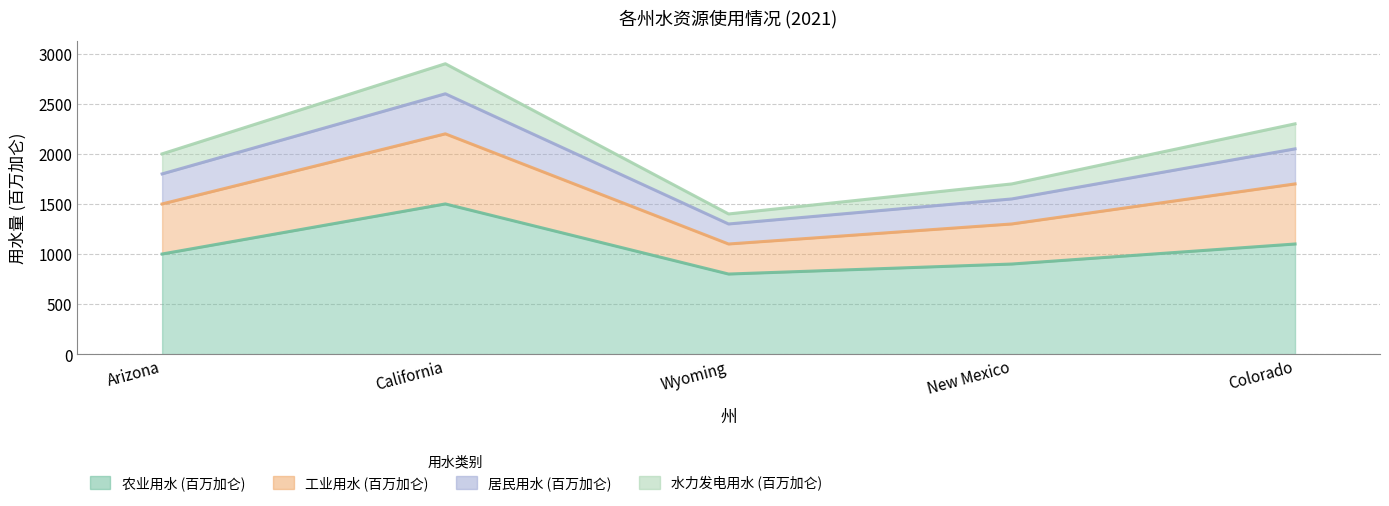

The value of 居民用水 (百万加仑) at New Mexico is 1550. True or false?

True